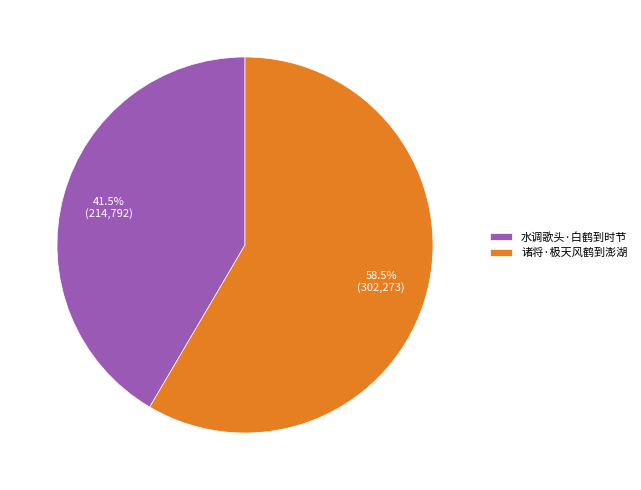

Which category has the smallest portion of the pie?

水调歌头·白鹤到时节